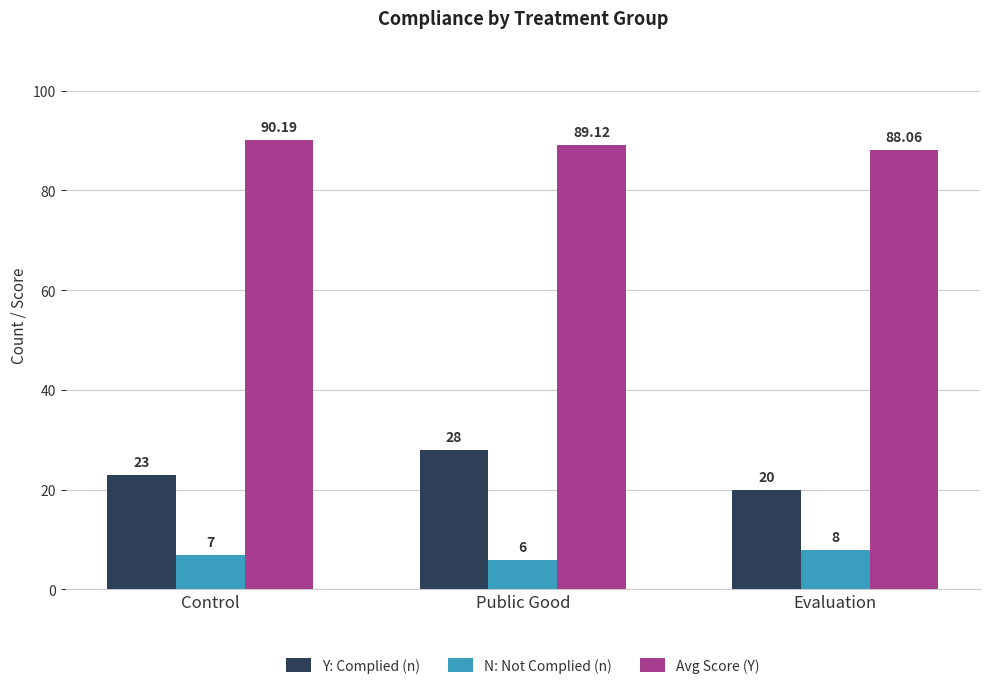

Reading left to right, what are all the values shown in this chart?

Y: Complied (n): Control=23.0	Public Good=28.0	Evaluation=20.0
N: Not Complied (n): Control=7.0	Public Good=6.0	Evaluation=8.0
Avg Score (Y): Control=90.2	Public Good=89.1	Evaluation=88.1